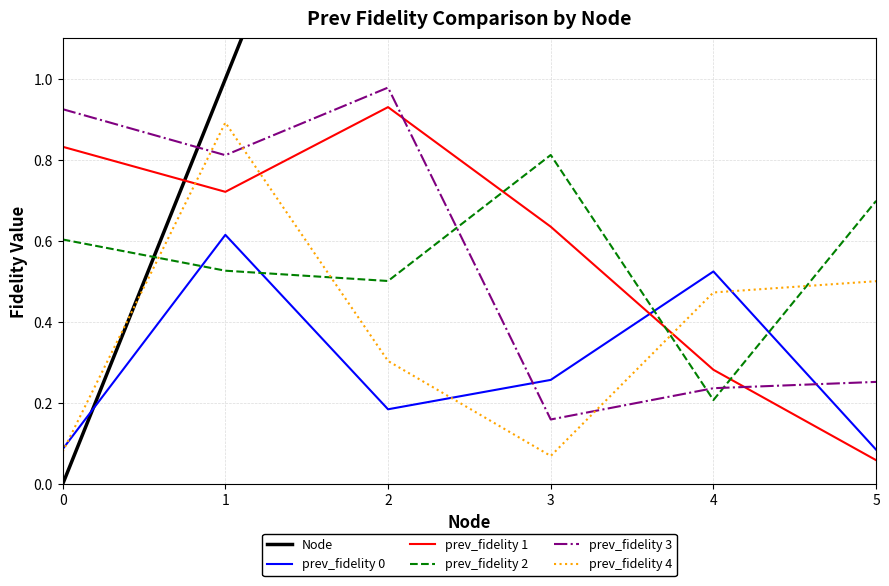

Between 3 and 4, which is larger?

4